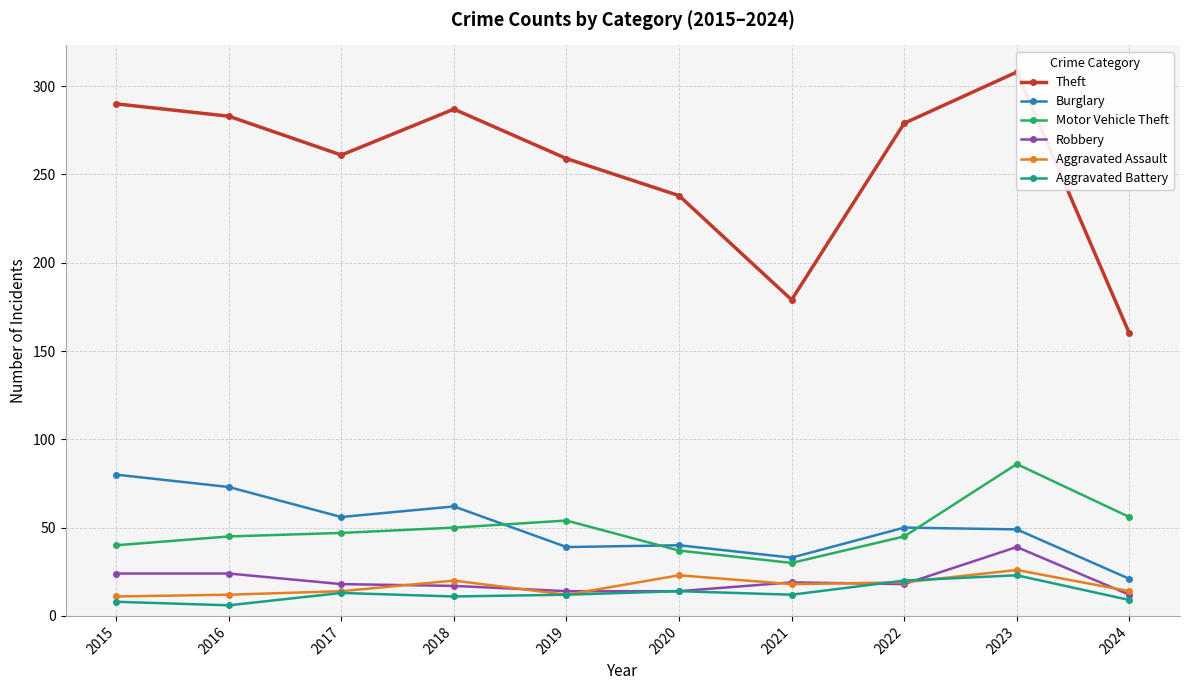

Reading left to right, transcribe all the data shown in this chart.

Theft: 290	283	261	287	259	238	179	279	308	160
Burglary: 80	73	56	62	39	40	33	50	49	21
Motor Vehicle Theft: 40	45	47	50	54	37	30	45	86	56
Robbery: 24	24	18	17	14	14	19	18	39	12
Aggravated Assault: 11	12	14	20	12	23	18	19	26	14
Aggravated Battery: 8	6	13	11	12	14	12	20	23	9